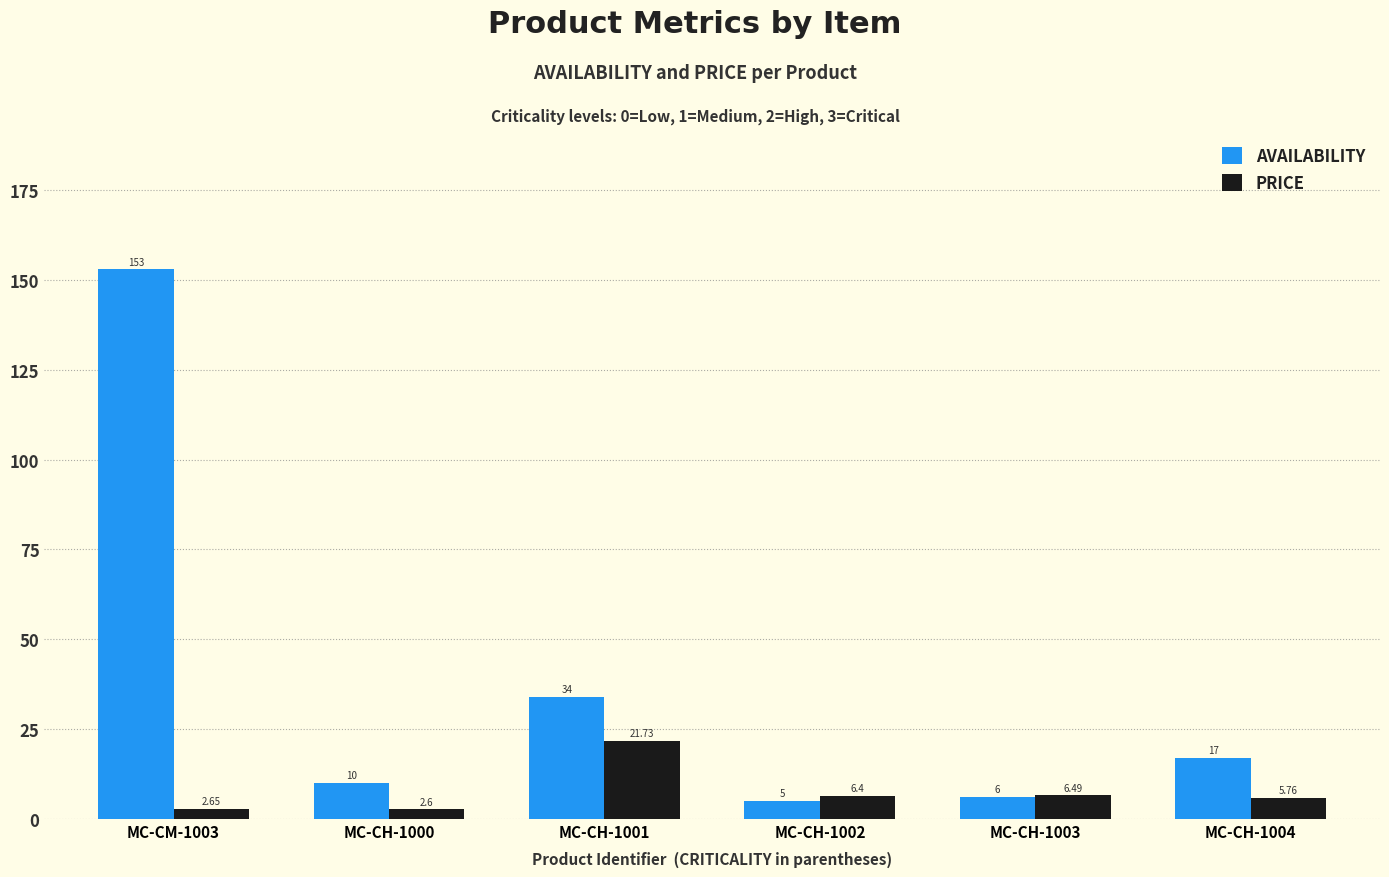

What position from the left is MC-CH-1004?

6